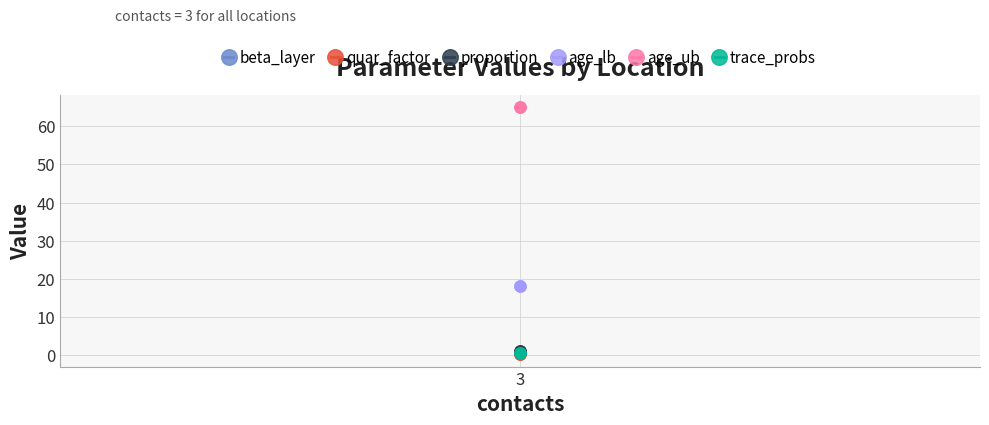

What is the smallest value displayed?

0.1